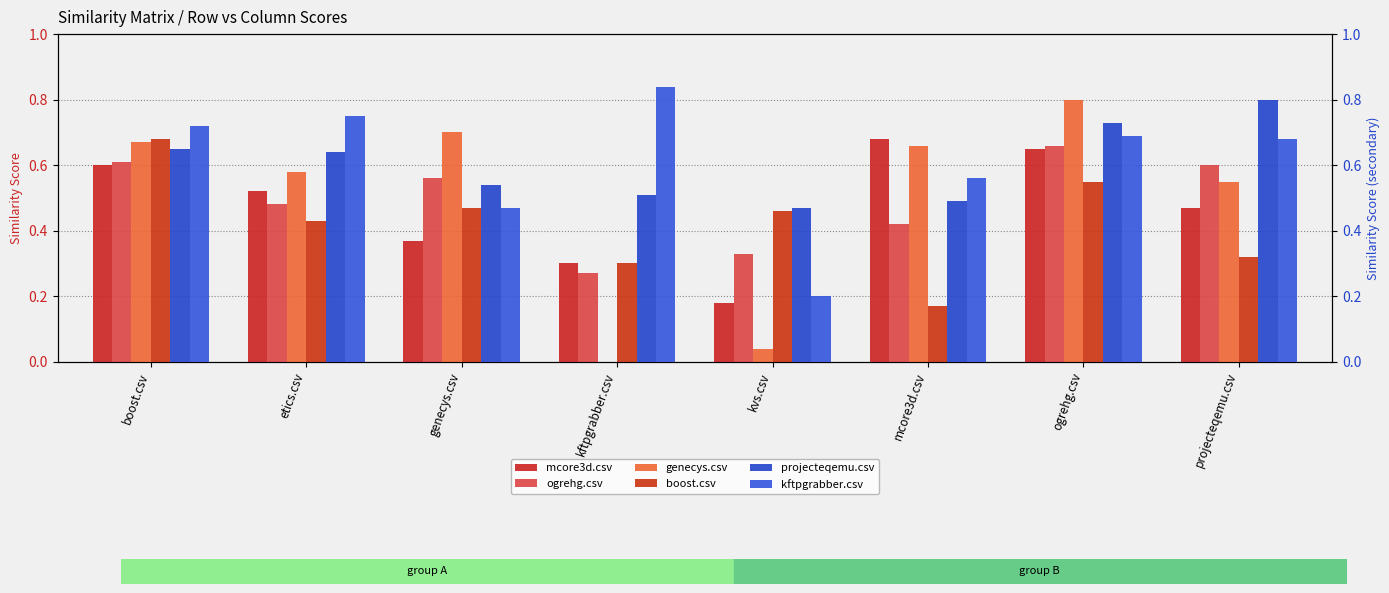

Which series has the largest range (max minus min)?

genecys.csv